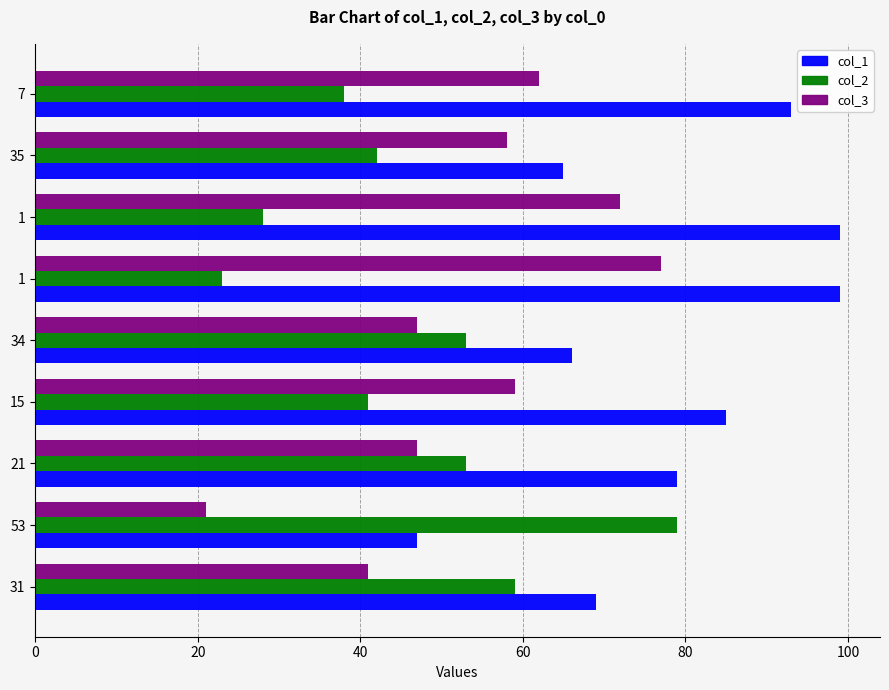

What are all the series names shown in the legend?

col_1, col_2, col_3